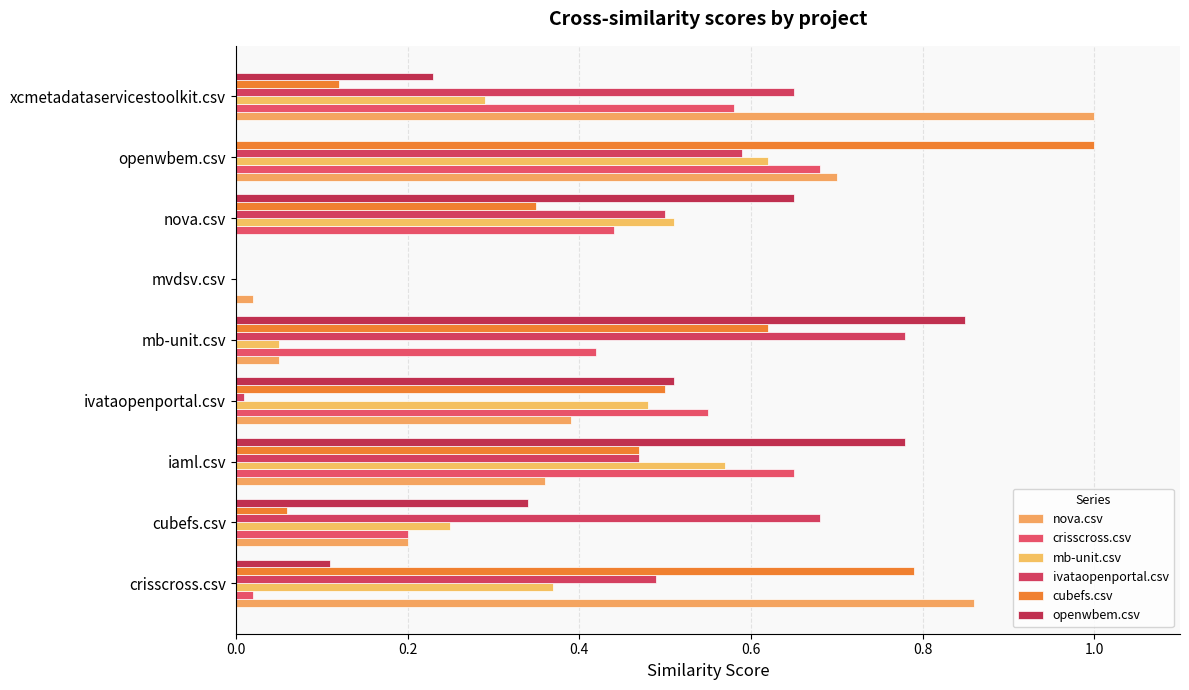

What is the sum of all ivataopenportal.csv values?

4.2